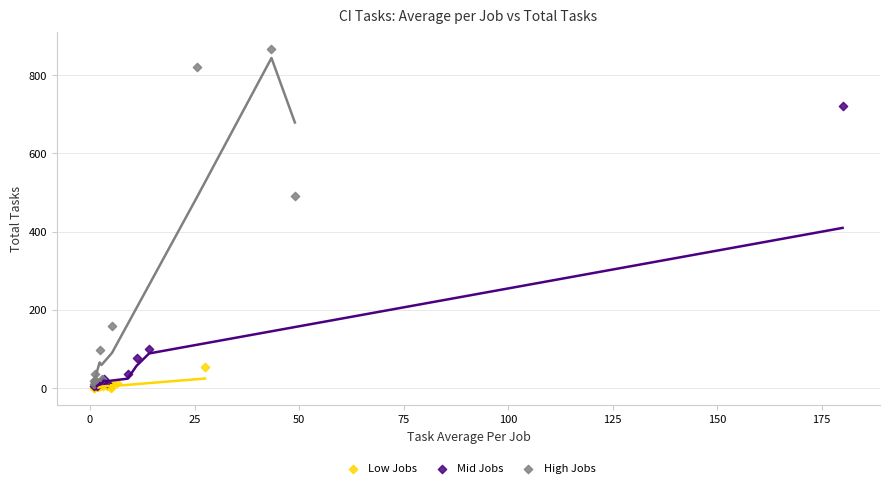

What are all the series names shown in the legend?

Low Jobs, Mid Jobs, High Jobs